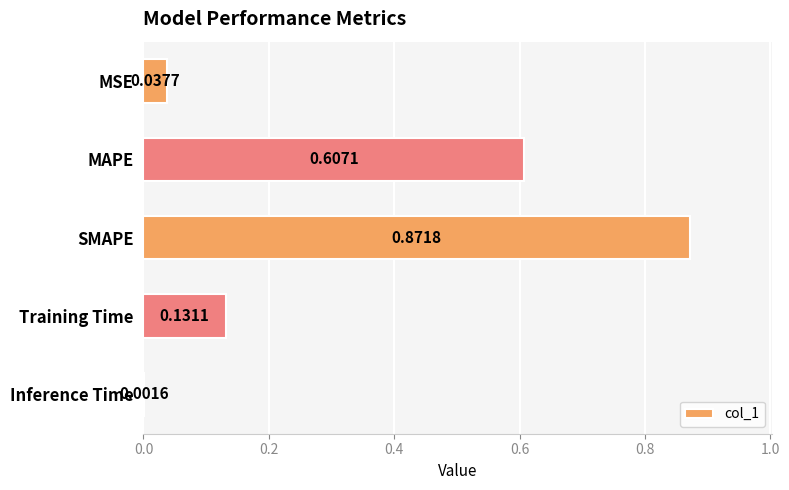

Which has a higher value, SMAPE or Training Time?

SMAPE